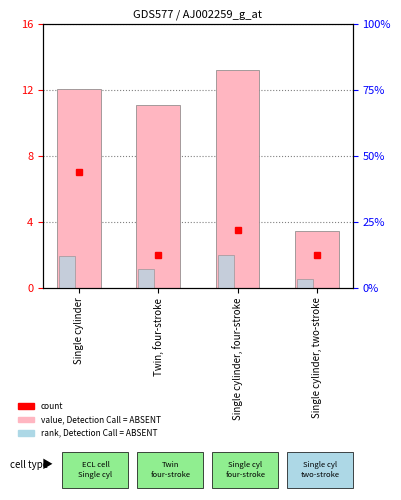

Are the bars horizontal?

No